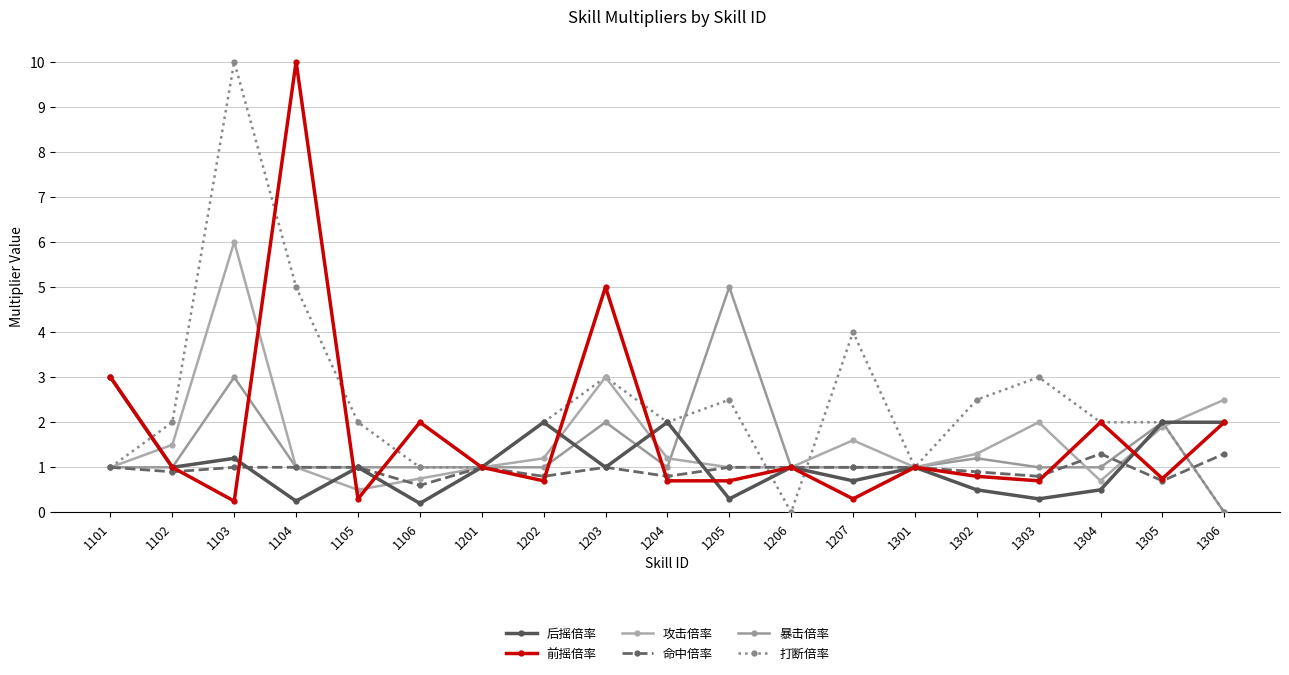

How many categories are shown in the chart?

19